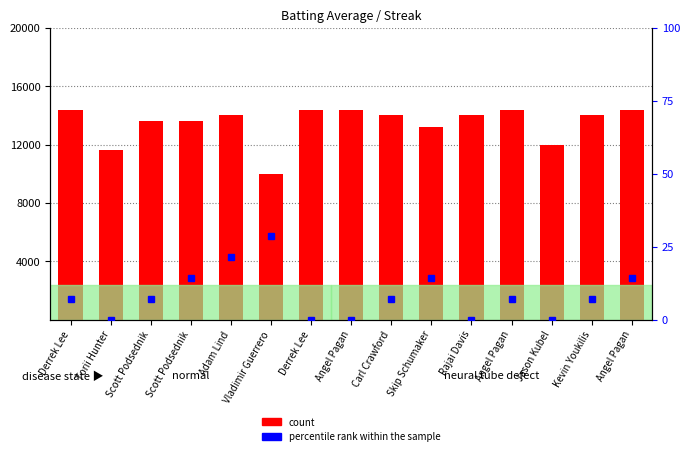

True or false: the data shows 9.5 at Adam Lind.

False